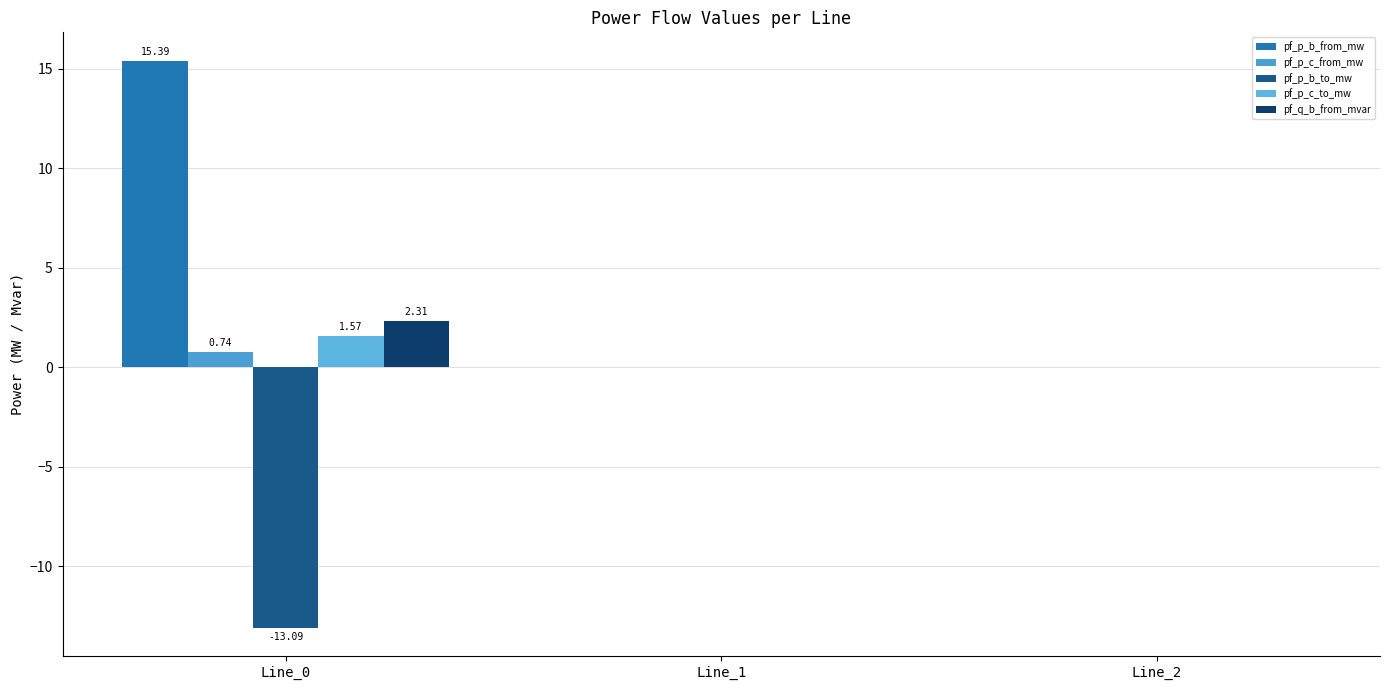

Count the number of categories in the chart.

3